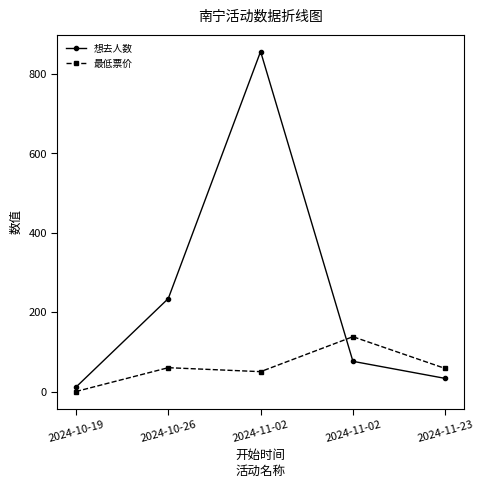

List the series in order of their peak value, highest first.

想去人数, 最低票价